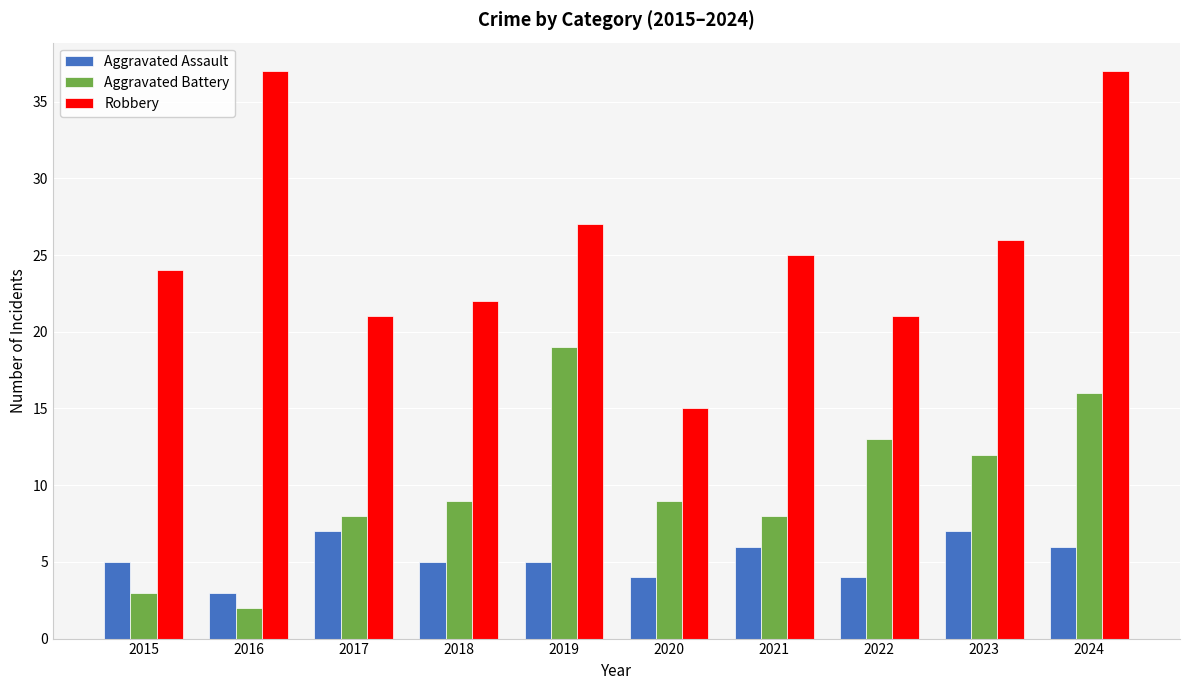

What is the total value across all series at 2018?

36